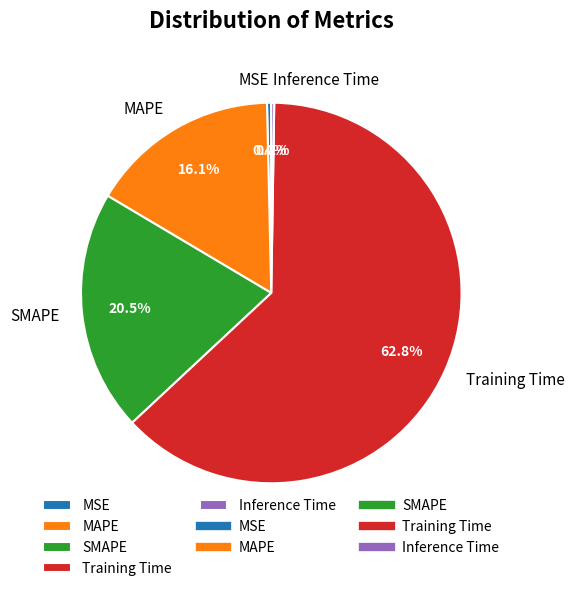

What is the largest slice in the pie chart?

Training Time